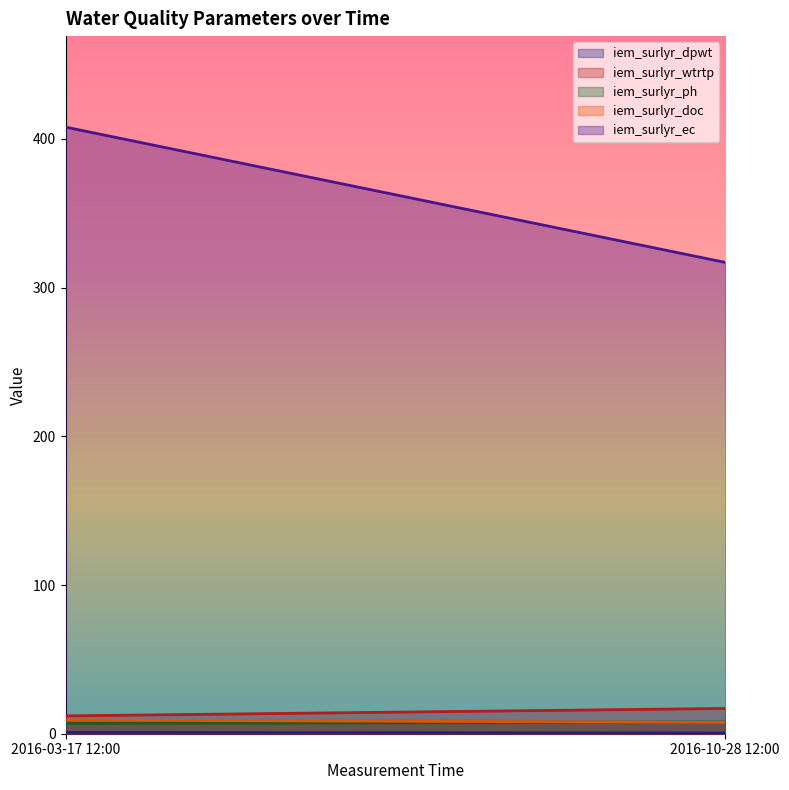

Which category has the lowest value in the iem_surlyr_wtrtp series?

2016-03-17 12:00